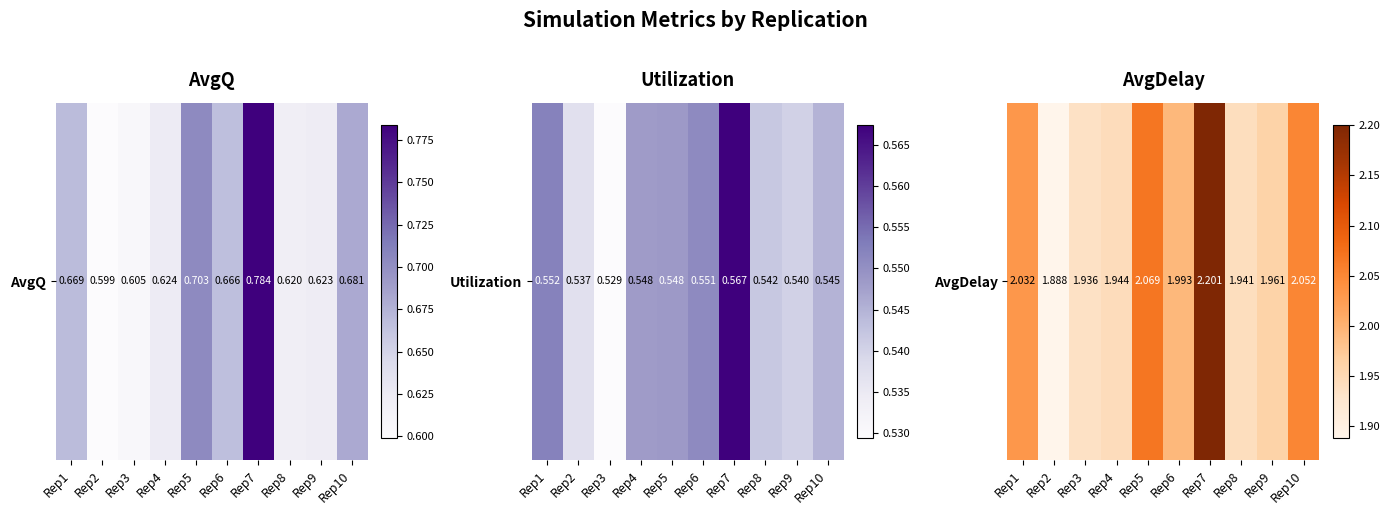

What is the sum of all values?

20.0